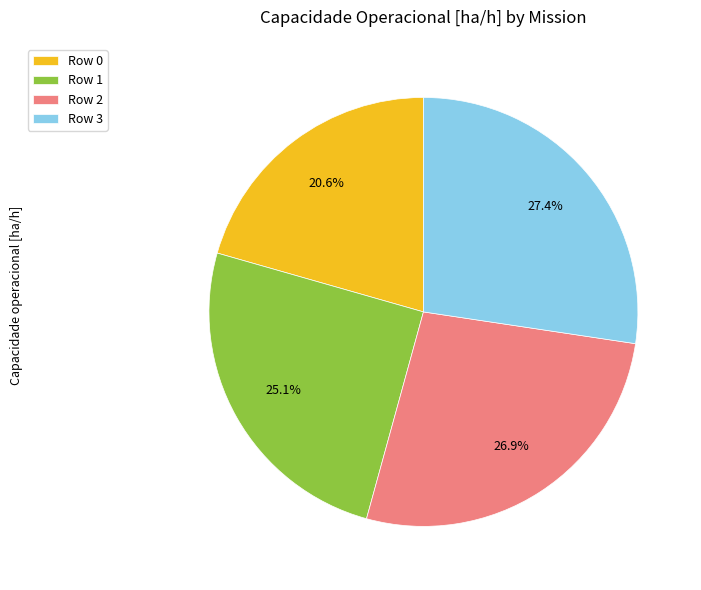

To the nearest percent, what percentage of the pie is Row 2?

27%